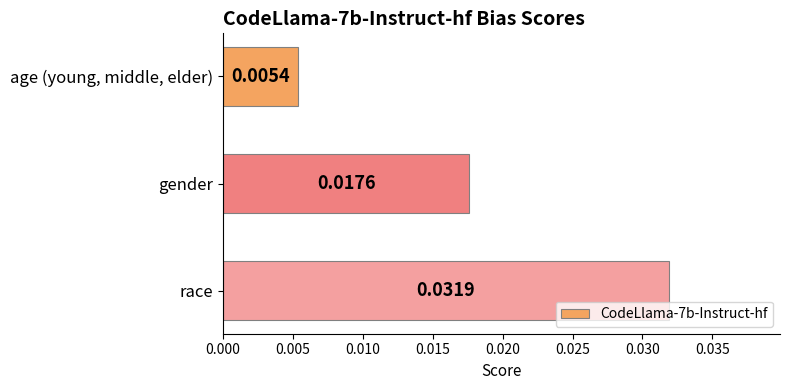

Which has a higher value, age (young, middle, elder) or race?

race